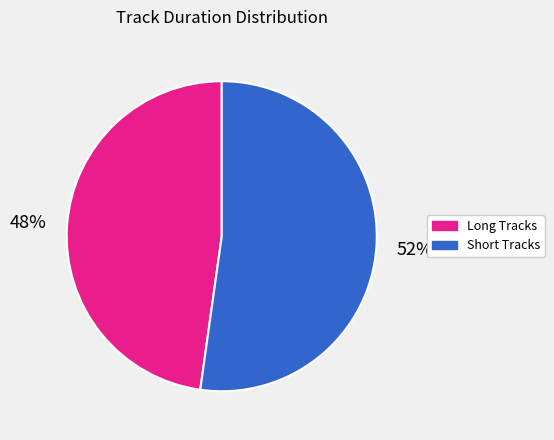

What is the largest slice in the pie chart?

Short Tracks